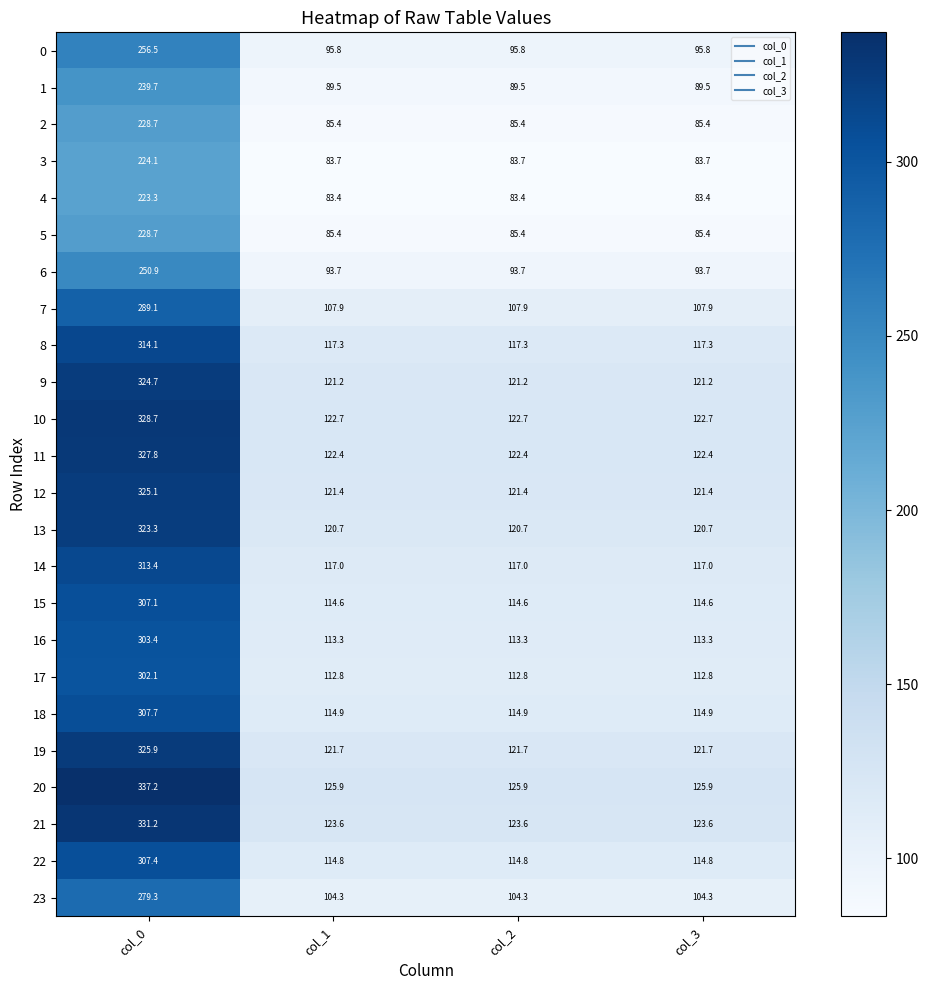

What is the difference between the maximum and second lowest values in the 0 series?

160.7